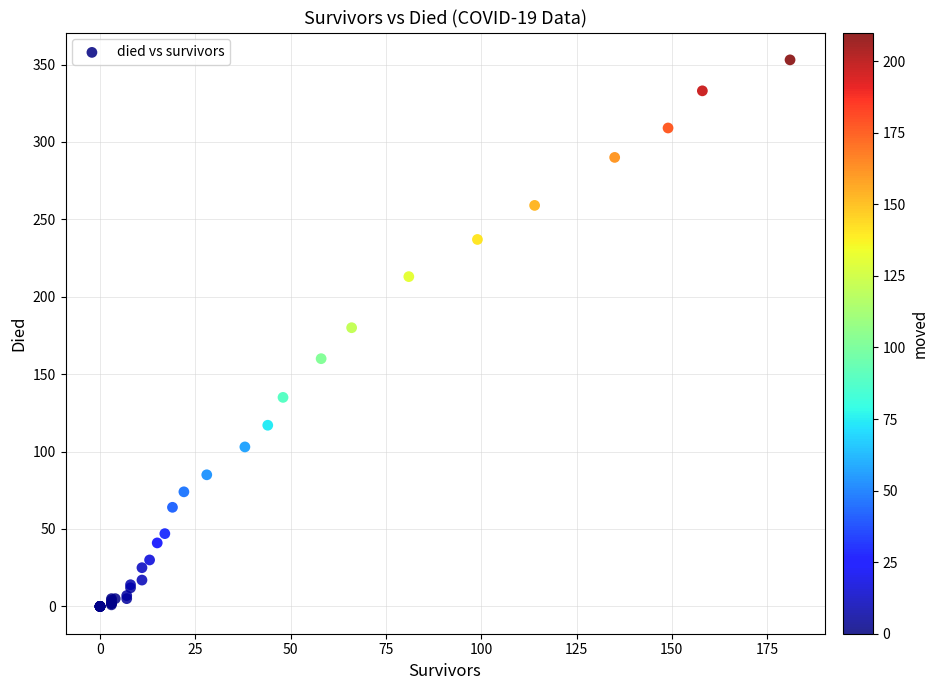

What Y value in the scatter plot is closest to 176?

180